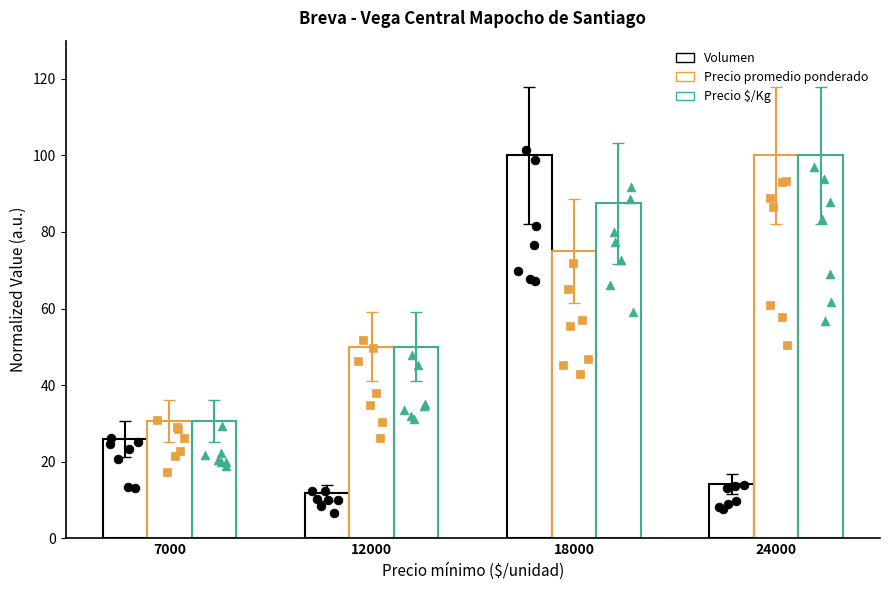

Which series contains the lowest Y value?

Volumen